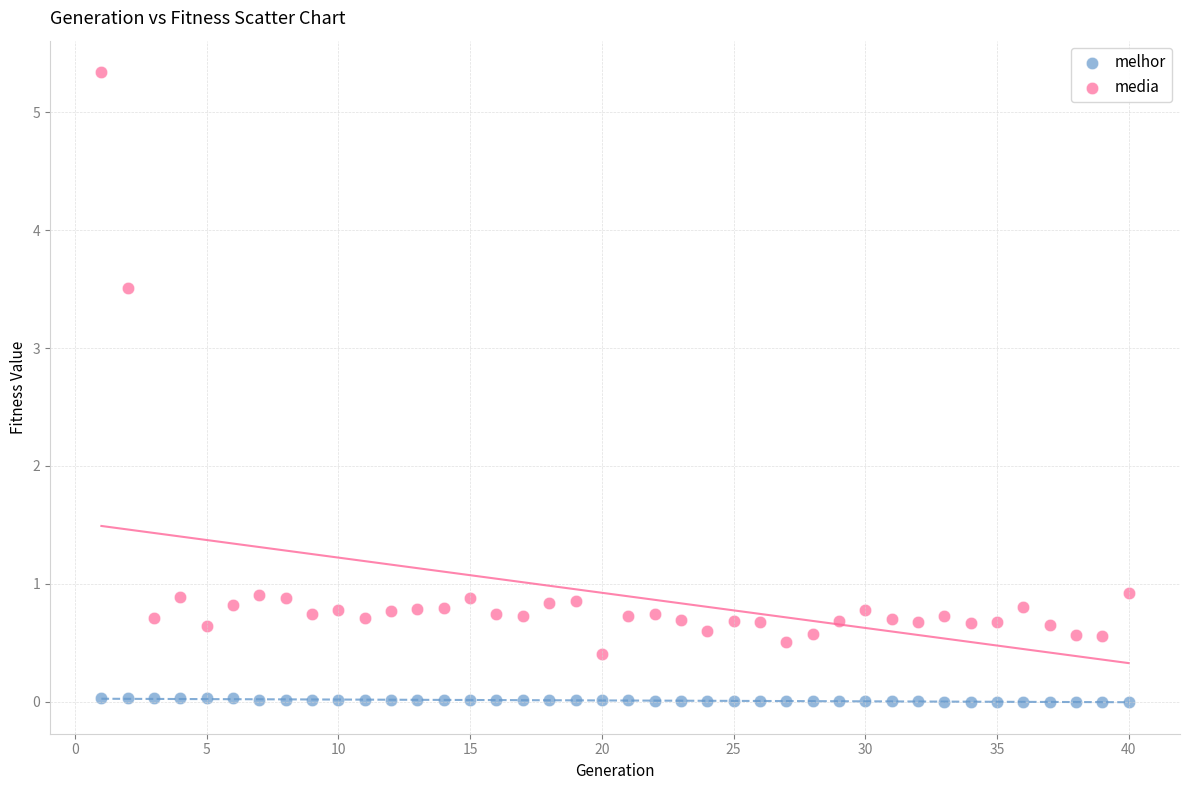

Which series reaches the maximum Y coordinate?

media